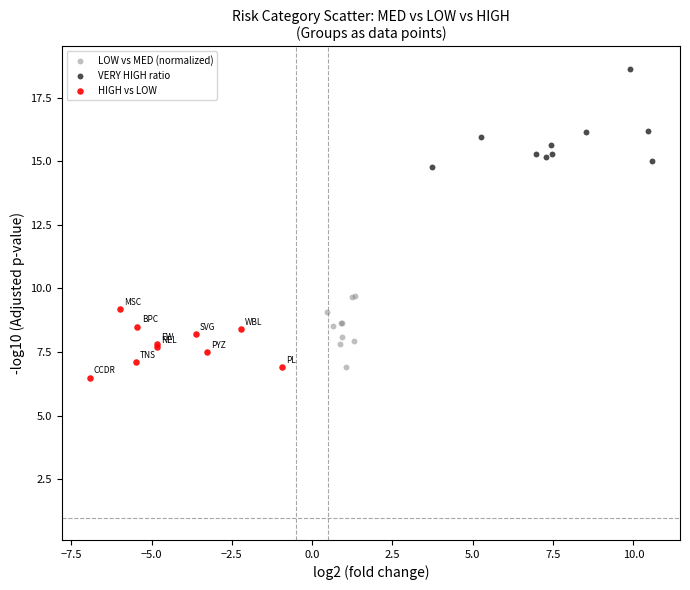

Which series contains the lowest Y value?

HIGH vs LOW